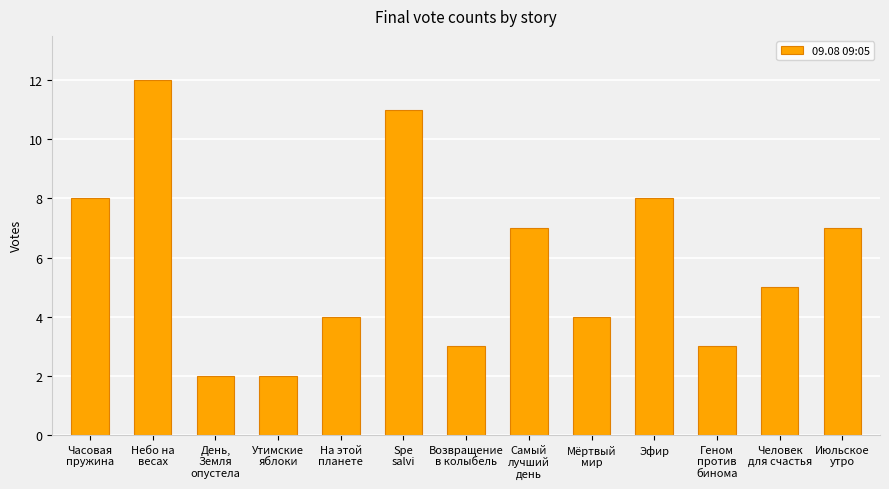

What is the value of the 13th bar from the left?

7